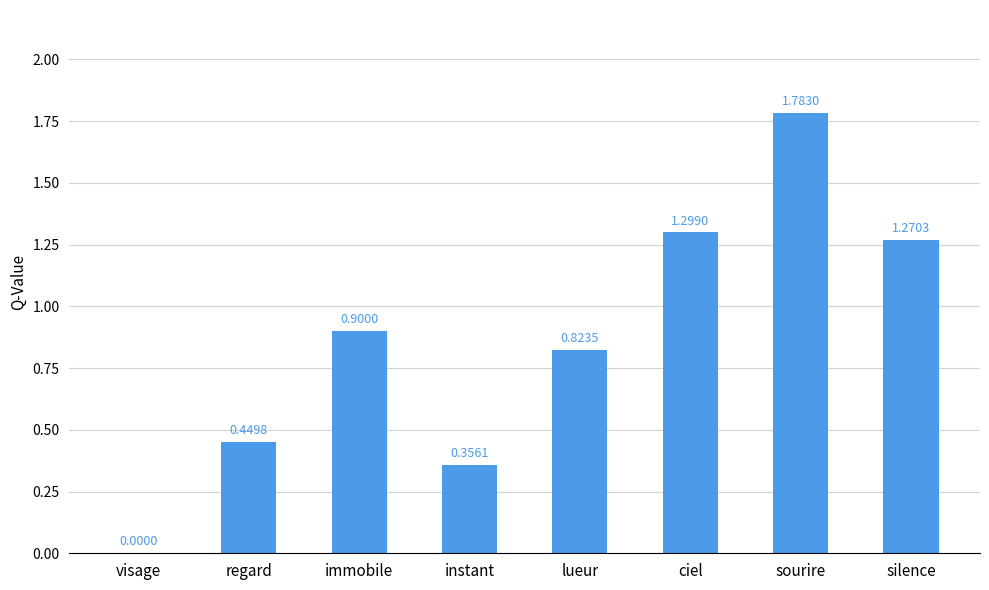

Where is the data nearest to the value 0?

visage